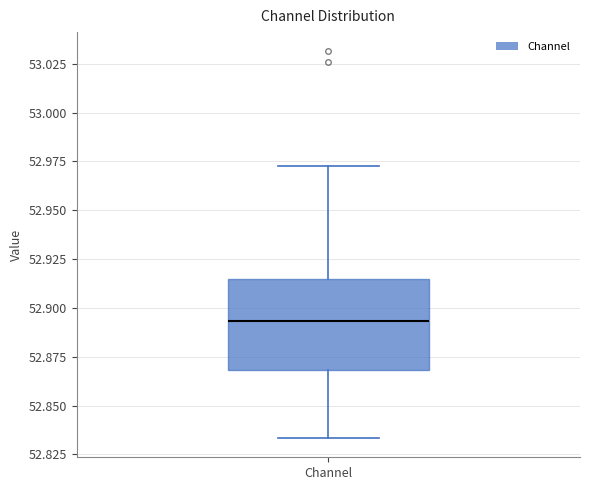

Transcribe this box plot: give where the median line is, the range the box spans, and where the two whiskers end, as read against the y-axis. The values are not printed on the chart, so give them approximately, as read against the axis.

median 52.895, box 52.870 to 52.915, whiskers 52.835 to 52.975